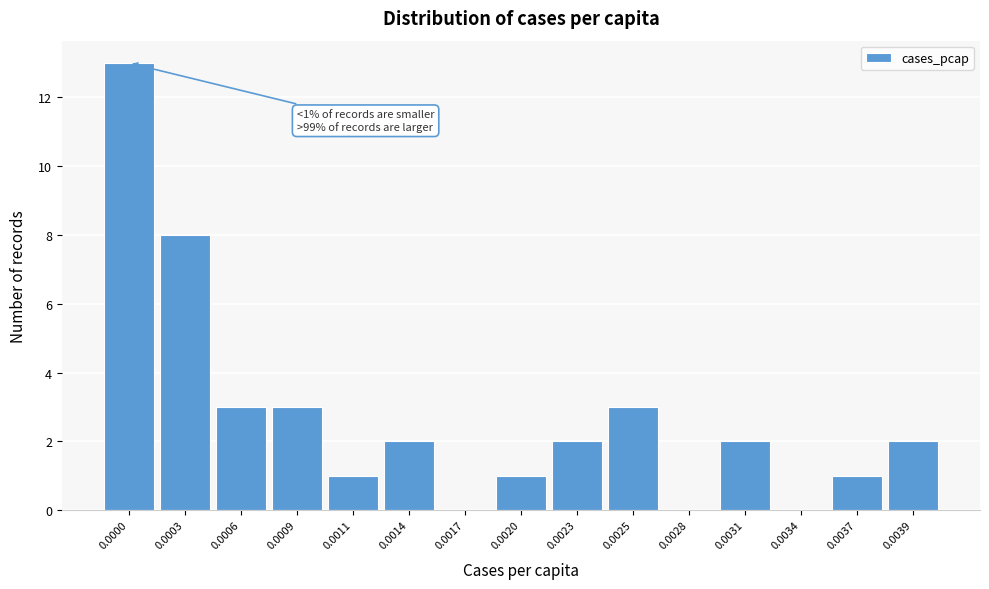

Reading left to right, list all the values displayed in this chart.

0.0000=13	0.0003=8	0.0006=3	0.0009=3	0.0011=1	0.0014=2	0.0017=0	0.0020=1	0.0023=2	0.0025=3	0.0028=0	0.0031=2	0.0034=0	0.0037=1	0.0039=2